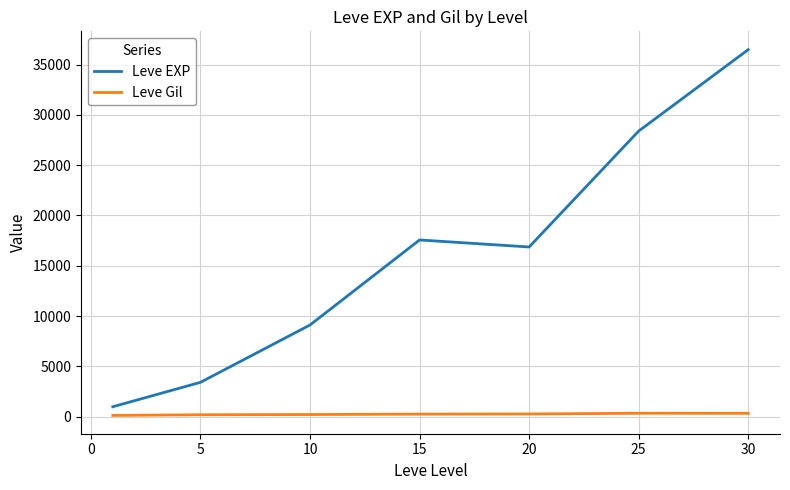

List the series in order of their peak value, highest first.

Leve EXP, Leve Gil